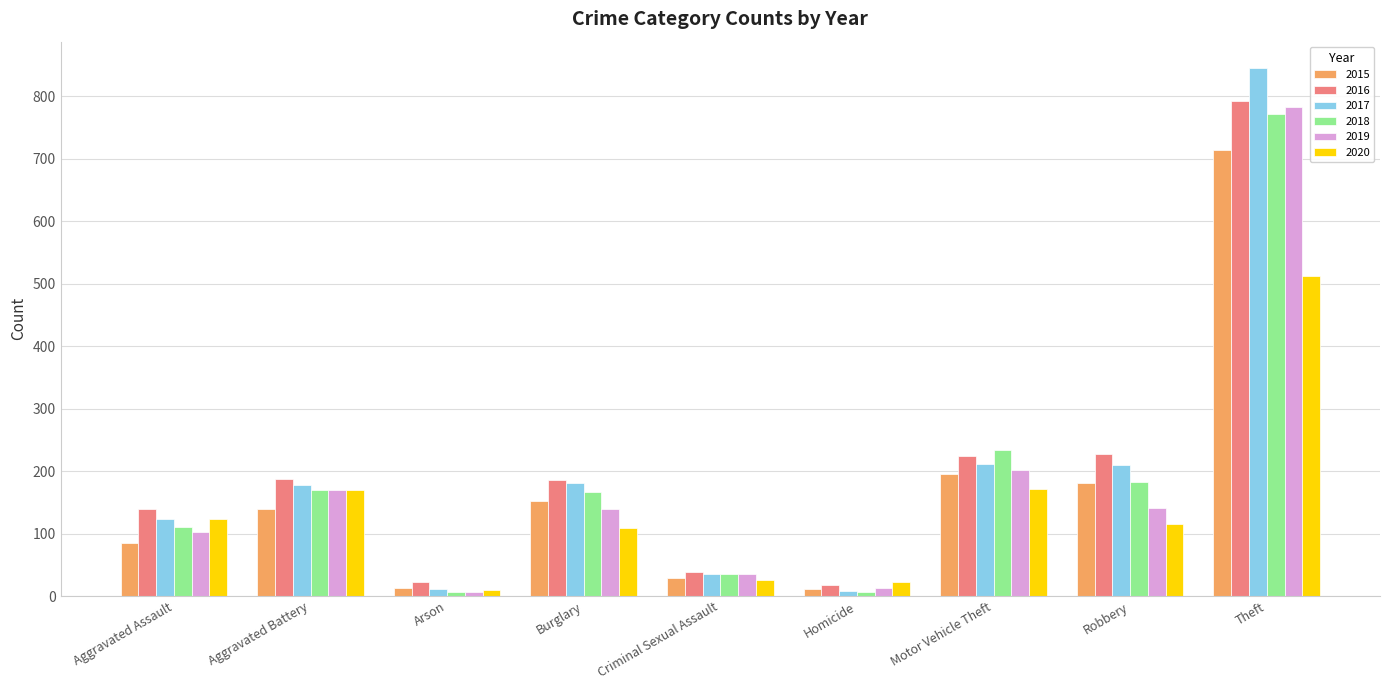

Which series changed the most between Motor Vehicle Theft and Robbery?

2019